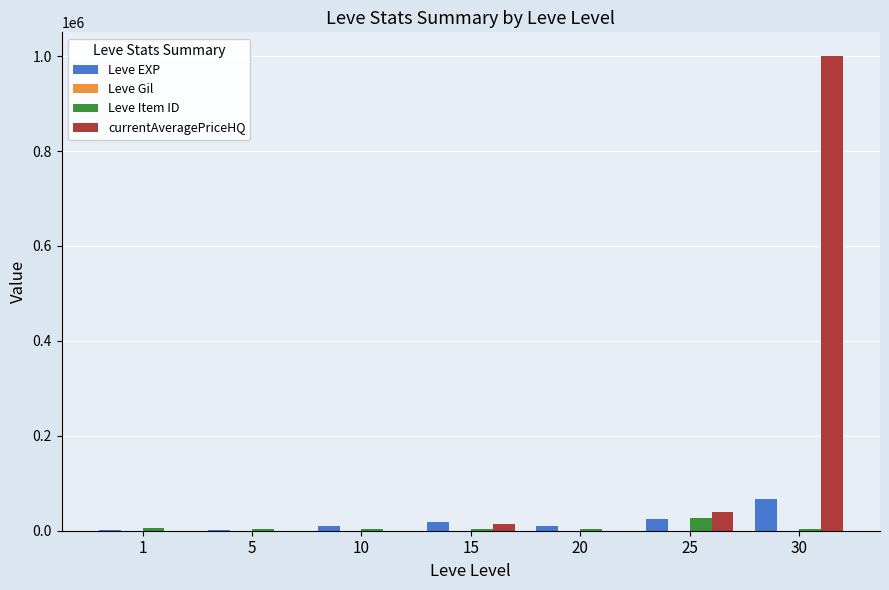

What is the difference between the currentAveragePriceHQ values at 1 and 15?

14860.2